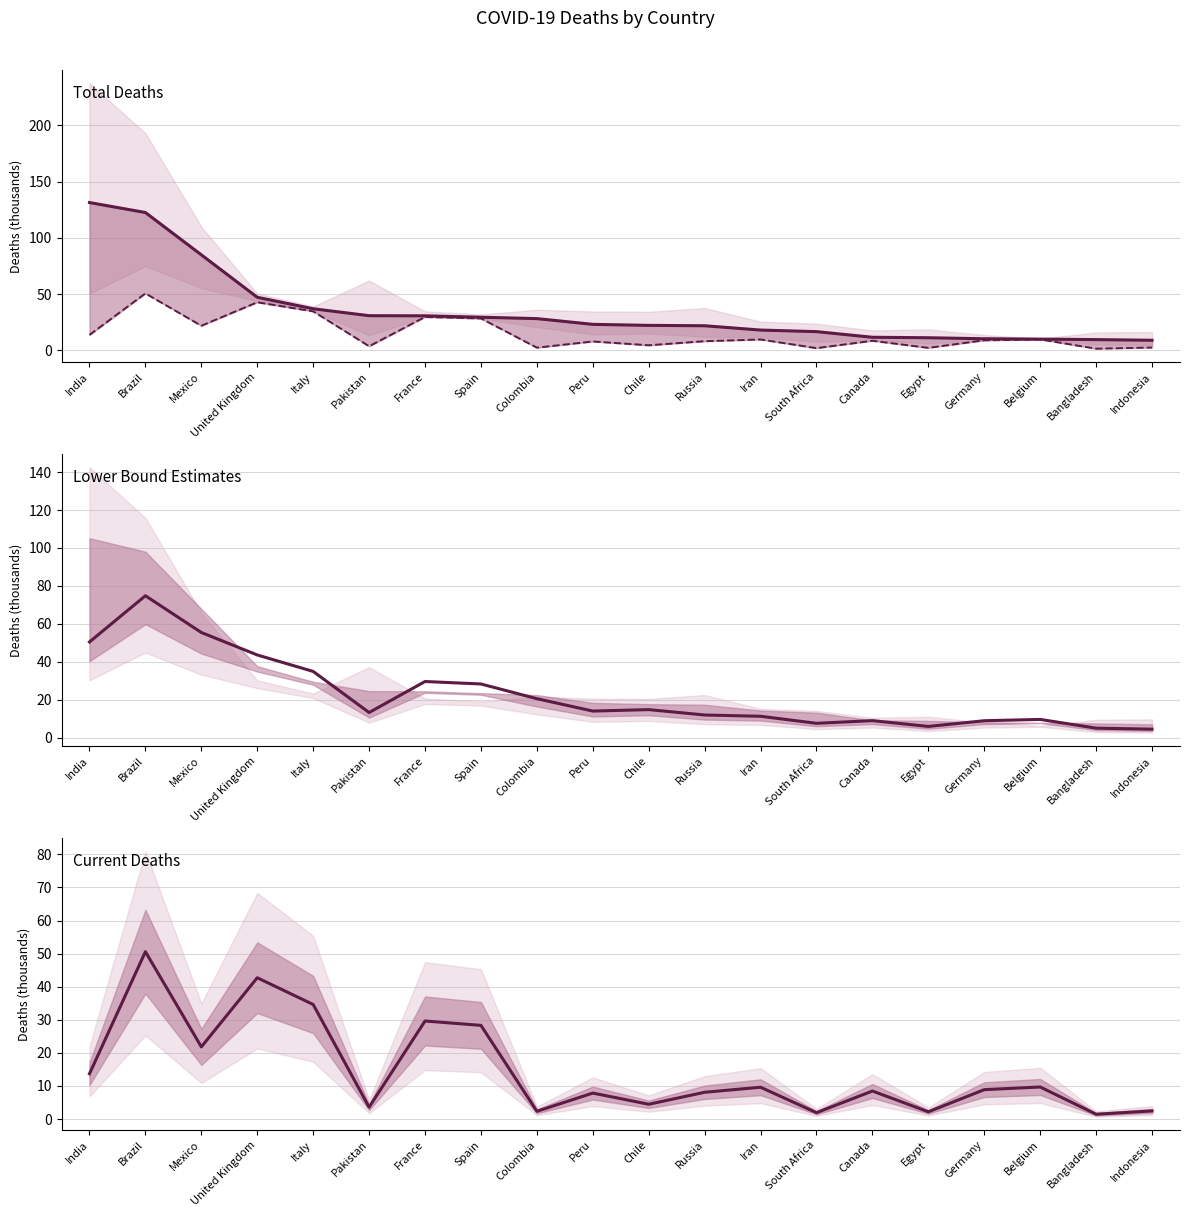

Between Italy and Canada, which is larger?

Italy